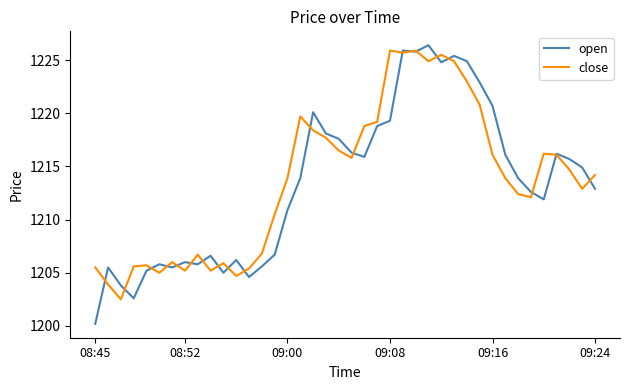

What is the maximum value for close?

1225.9